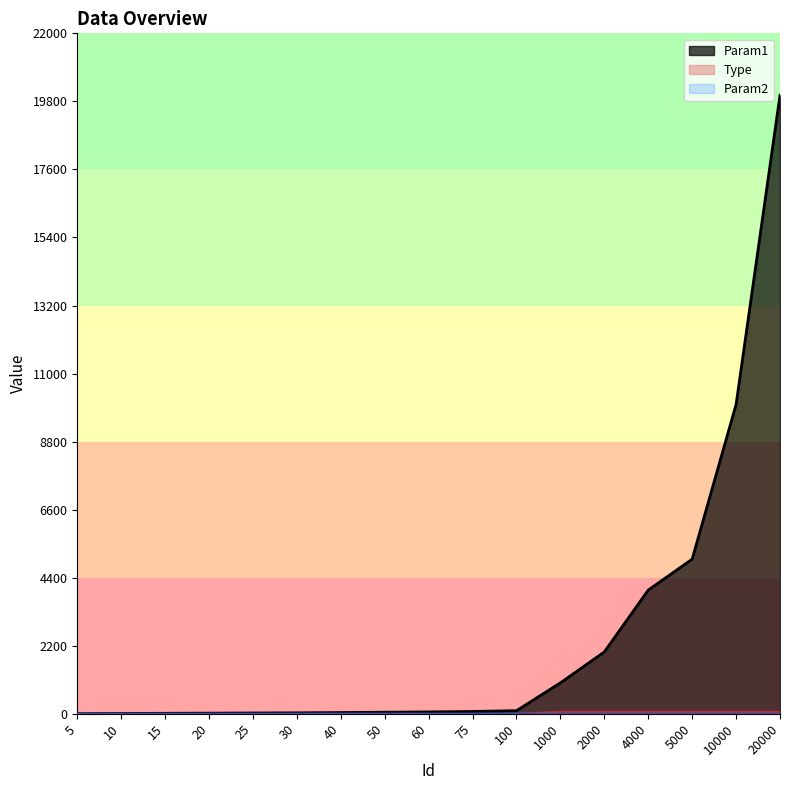

Reading right to left, extract all data points from this chart.

Param1: 20000=20000	10000=10000	5000=5000	4000=4000	2000=2000	1000=1000	100=100	75=75	60=60	50=50	40=40	30=30	25=25	20=20	15=15	10=10	5=5
Type: 20000=61	10000=61	5000=61	4000=61	2000=61	1000=61	100=2	75=2	60=2	50=2	40=2	30=2	25=2	20=2	15=2	10=2	5=2